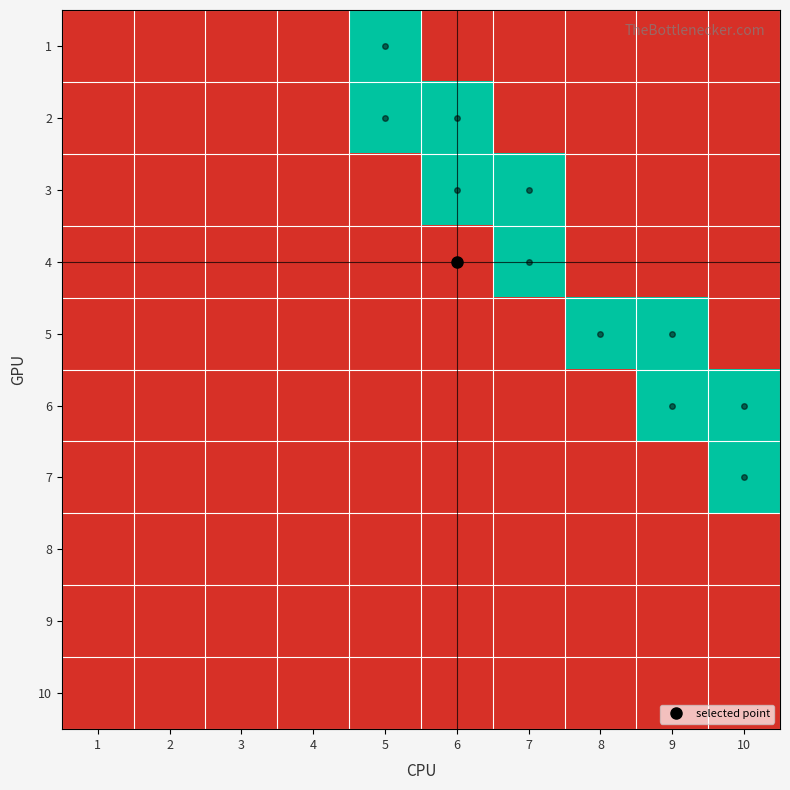

At which category is the sum across all series the highest?

5